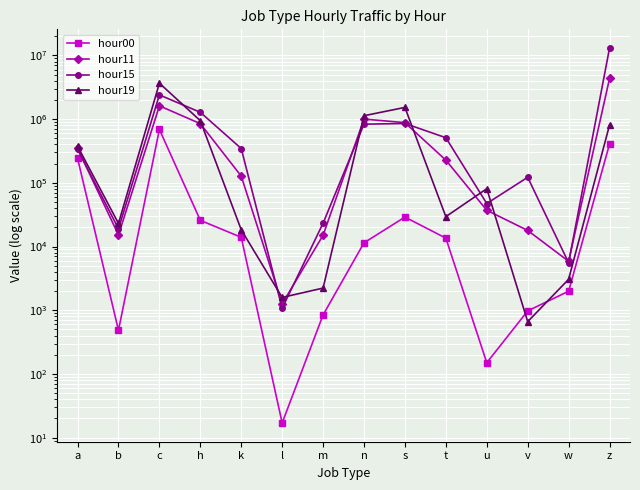

Which series changed the most between b and s?

hour19